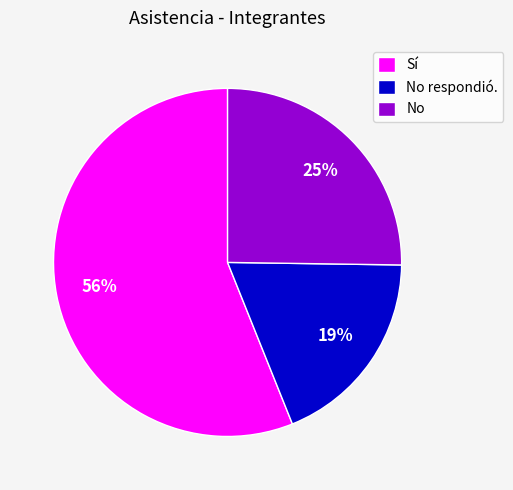

How many slices are in this pie chart?

3